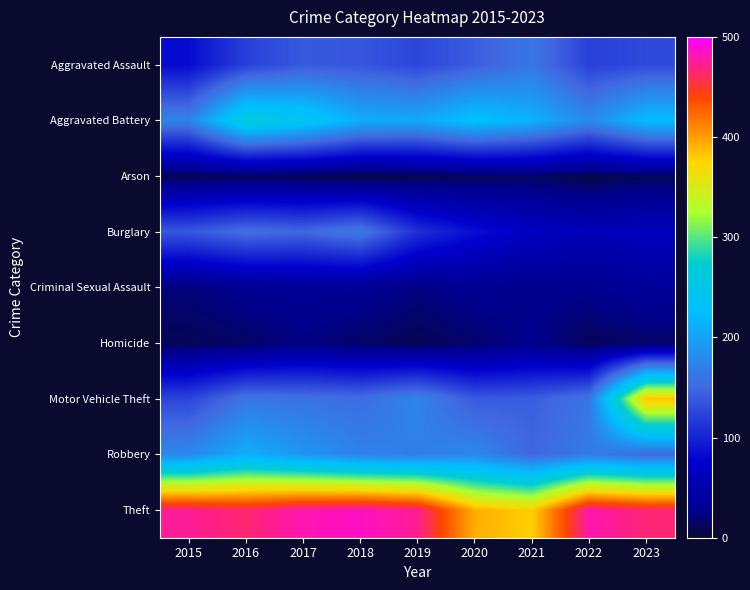

What is the spread (max minus min) of values at 2022?

473